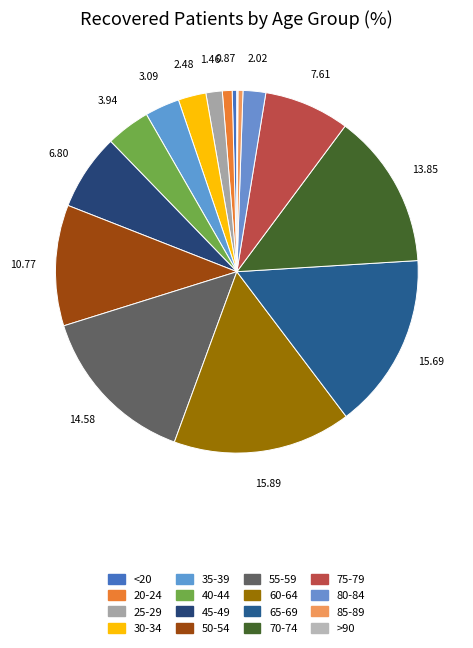

Is there any slice that represents more than half of the pie?

No